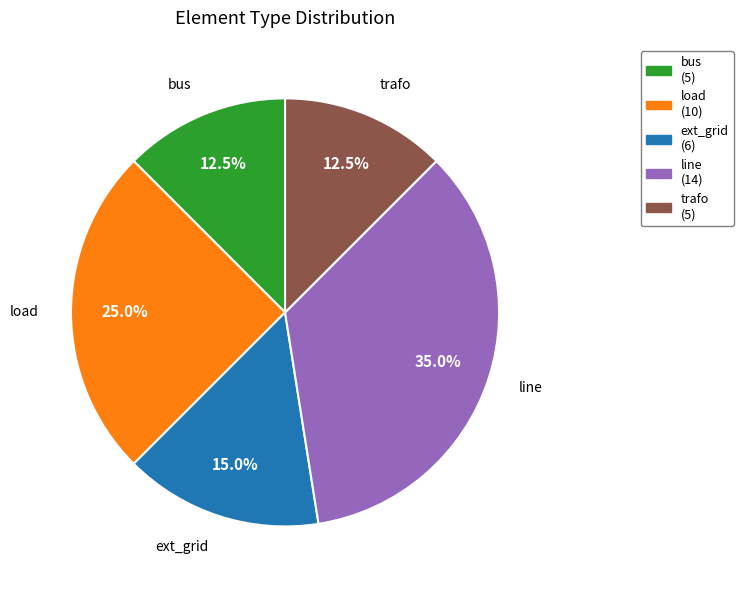

Is the sum of line and trafo greater than half?

No